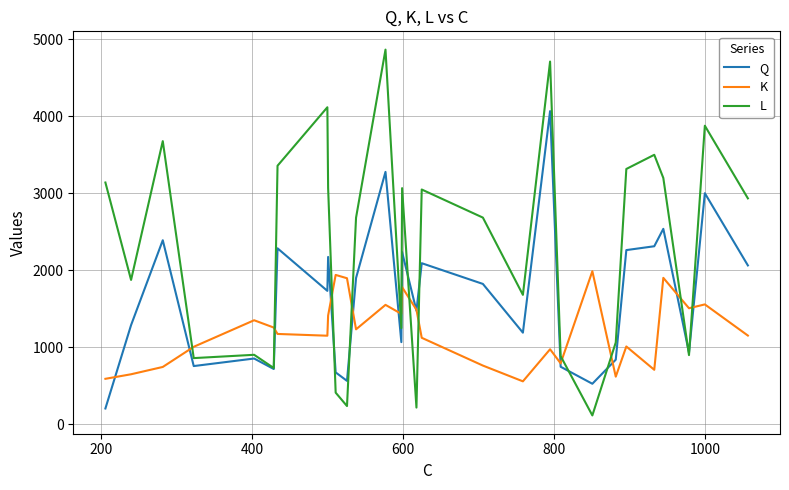

Which series has the largest range (max minus min)?

L